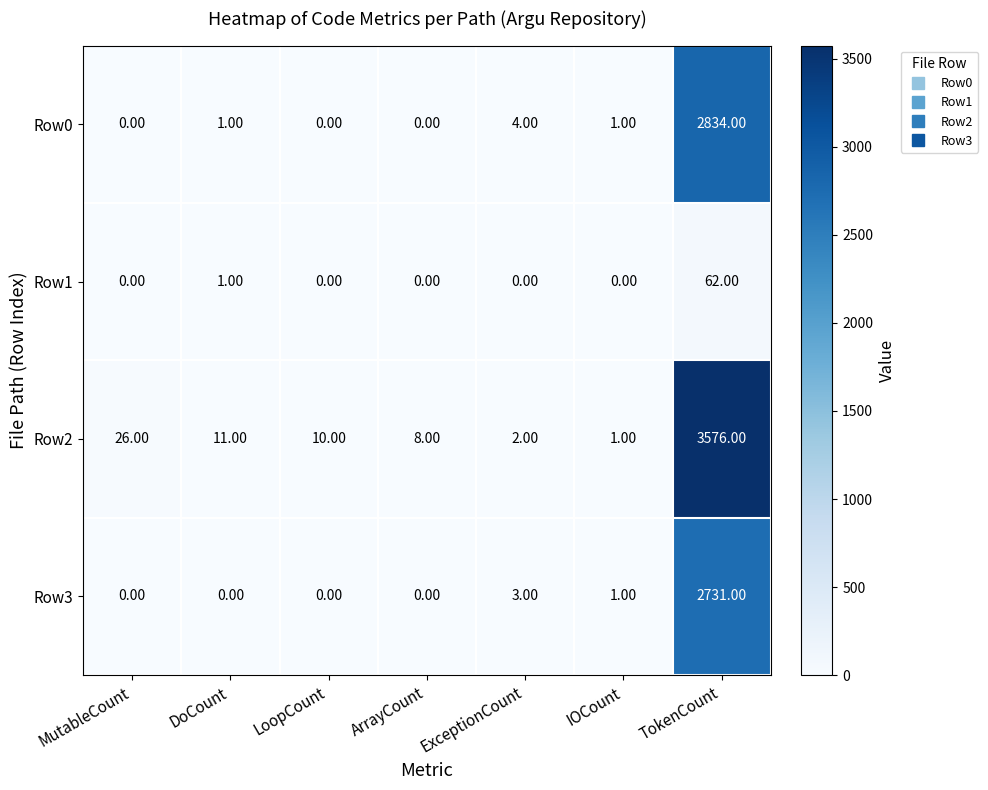

Which series has the largest total across all categories?

Row2